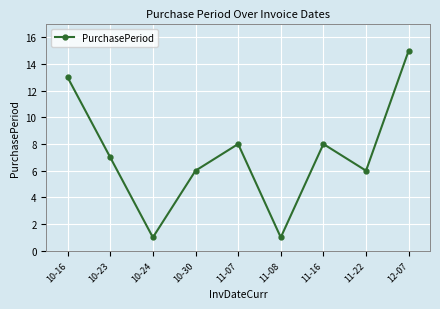

What is the maximum value shown in the chart?

15